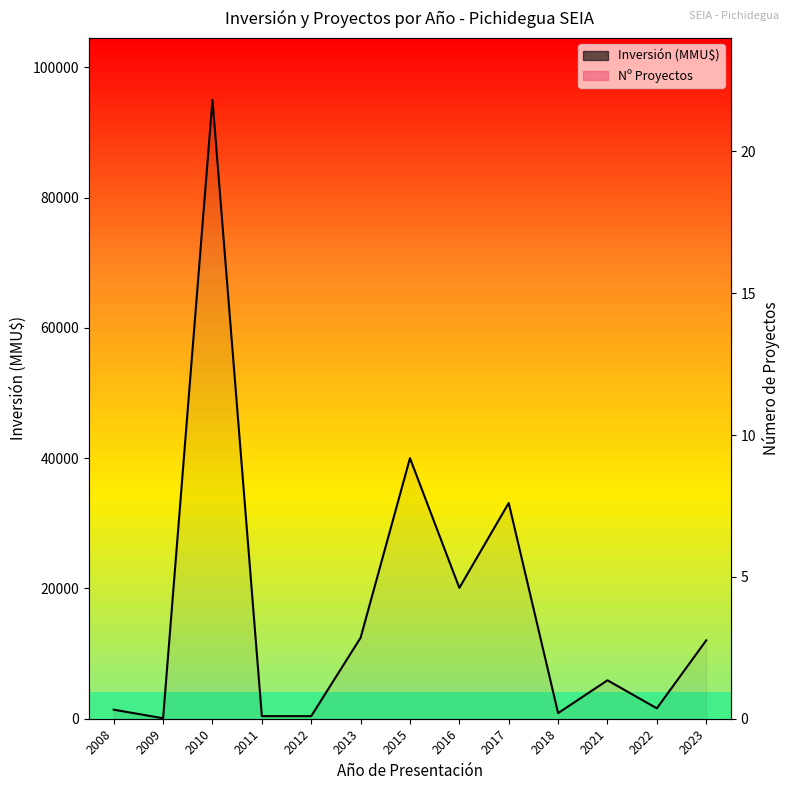

At which category is the sum across all series the highest?

2010